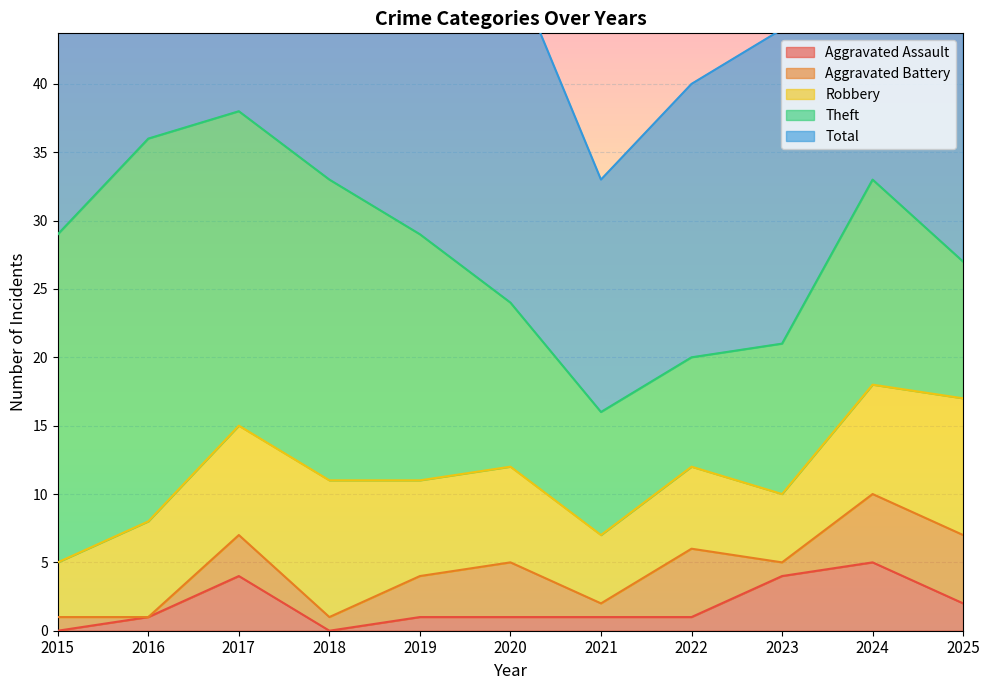

The Aggravated Battery series shows 2 at 2022. True or false?

False